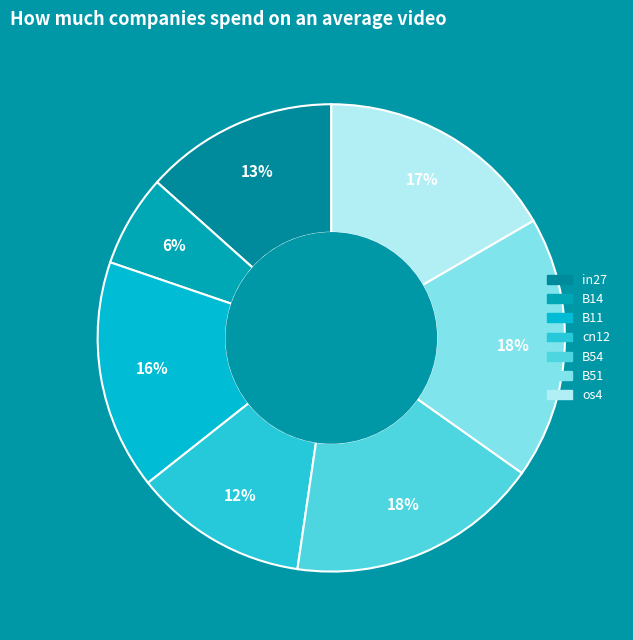

Which category has the biggest portion of the pie?

B51